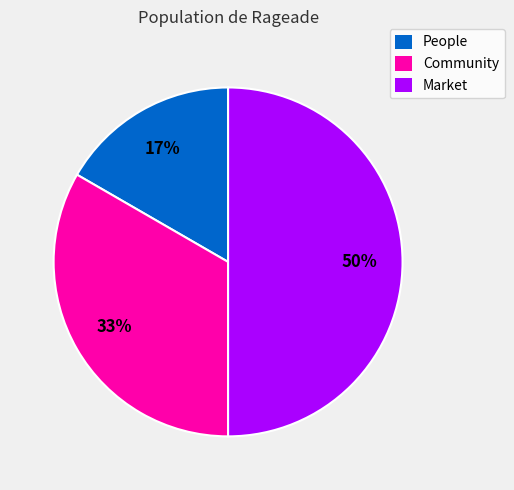

Count the number of slices in the pie.

3